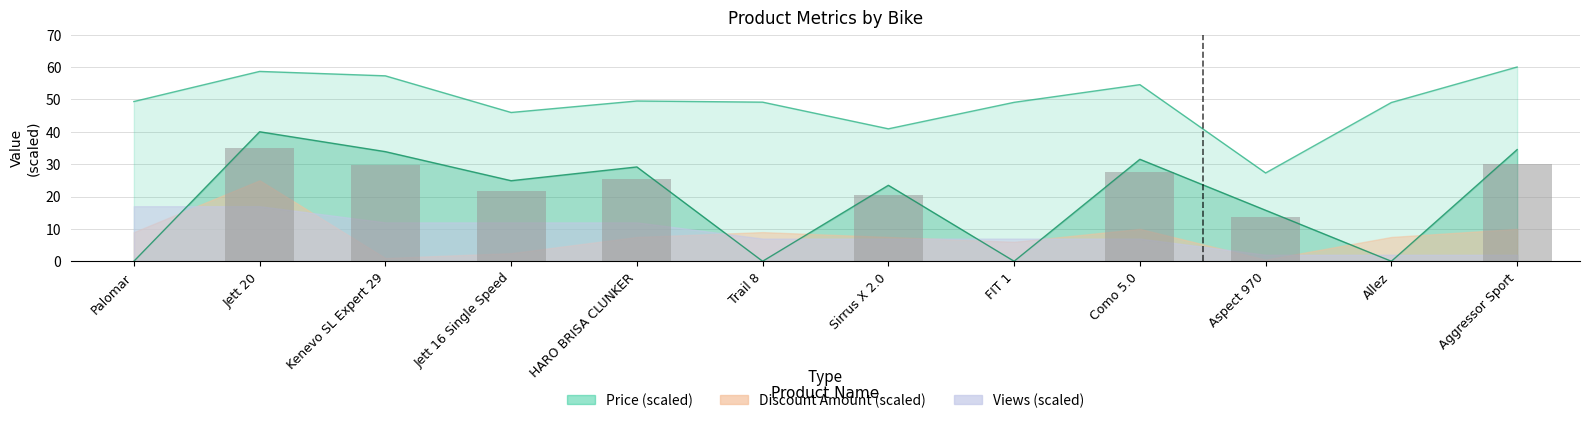

Where does the Discount Amount series first go above 24?

Jett 20